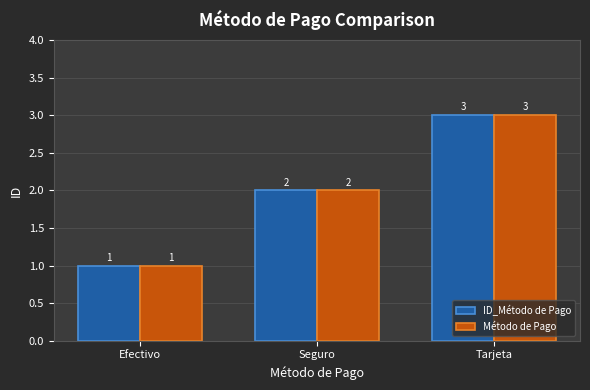

Is the value of Método de Pago at Tarjeta greater than the value of ID_Método de Pago at Seguro?

Yes